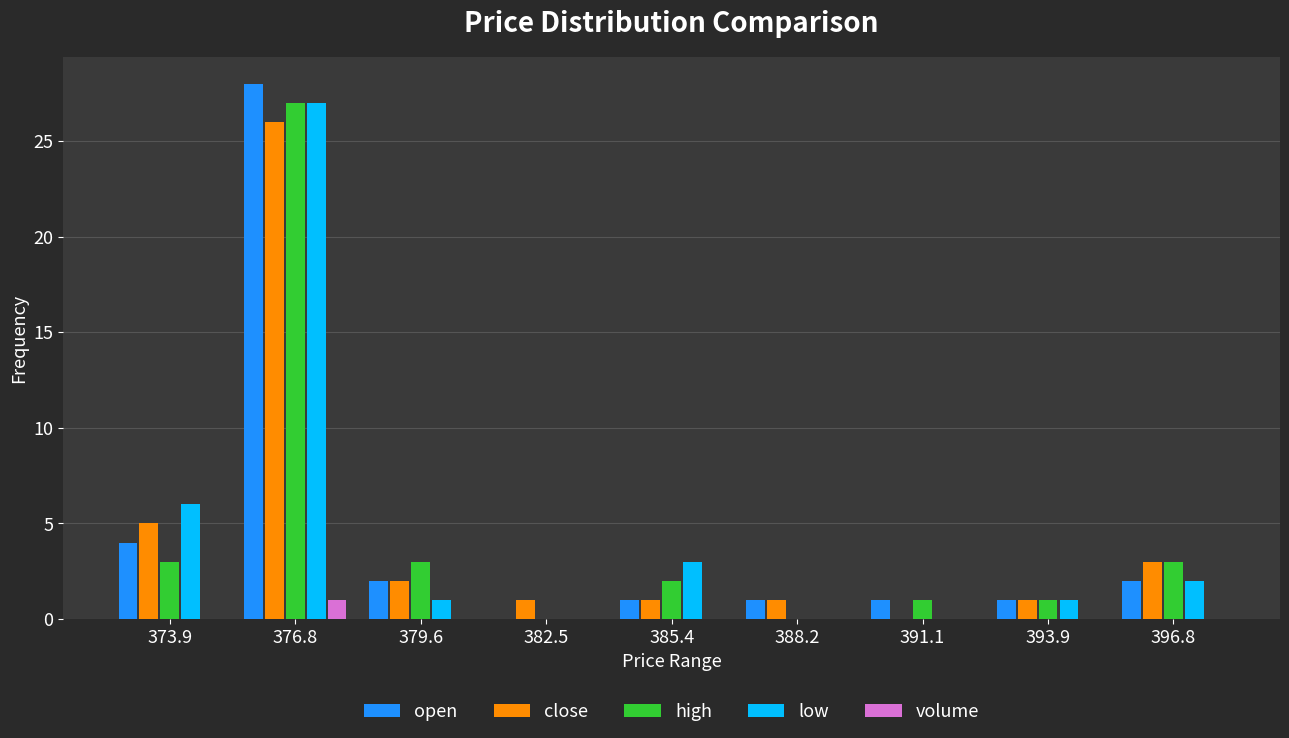

Reading left to right, transcribe this chart: for each range on the x-axis, give the height of each series' bar. Neither the bar edges nor the heights are printed on the chart, so give them approximately, as read against the axes.

372.5 to 375.5: open=4	close=5	high=3	low=6	volume=0
375.5 to 378.0: open=28	close=26	high=27	low=27	volume=1
378.0 to 381.0: open=2	close=2	high=3	low=1	volume=0
381.0 to 384.0: open=0	close=1	high=0	low=0	volume=0
384.0 to 387.0: open=1	close=1	high=2	low=3	volume=0
387.0 to 389.5: open=1	close=1	high=0	low=0	volume=0
389.5 to 392.5: open=1	close=0	high=1	low=0	volume=0
392.5 to 395.5: open=1	close=1	high=1	low=1	volume=0
395.5 to 398.0: open=2	close=3	high=3	low=2	volume=0